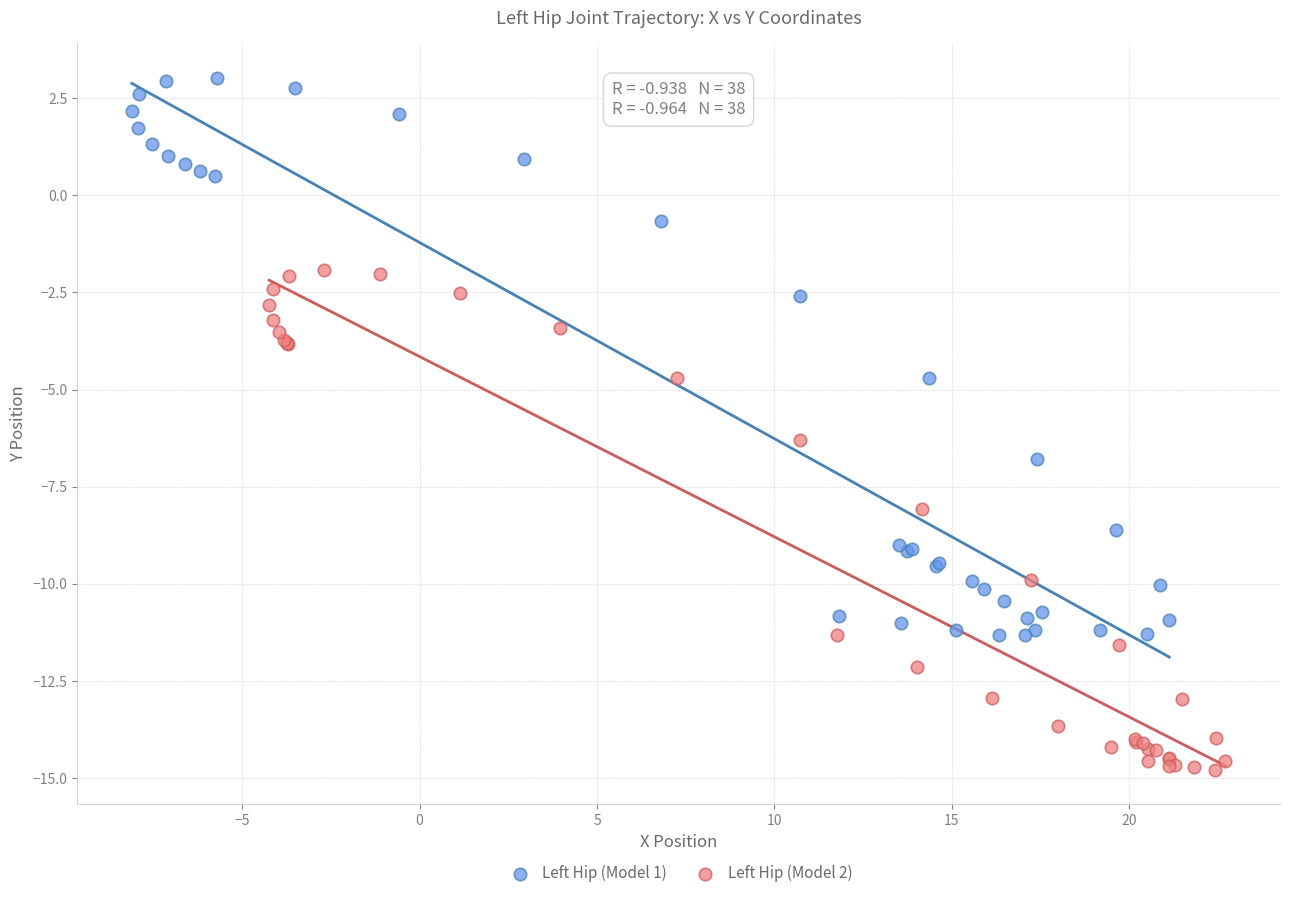

Which series contains the highest Y value?

Left Hip (Model 1)